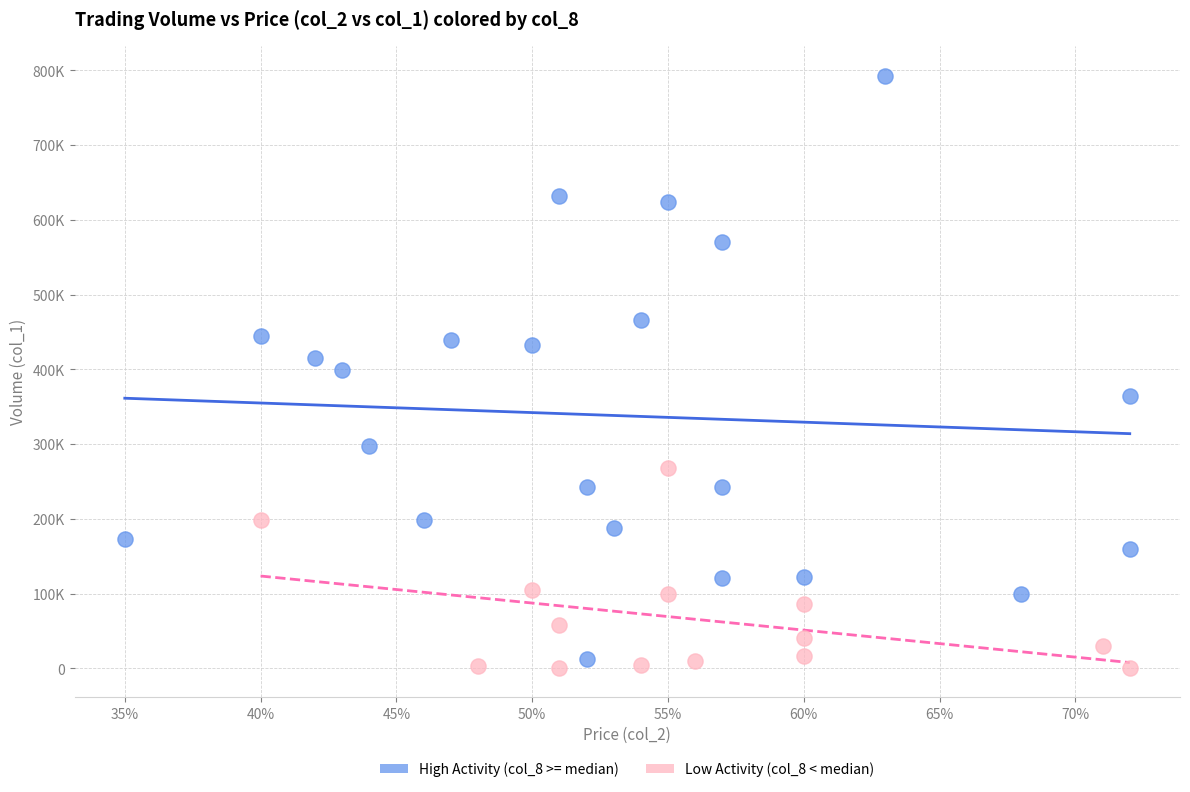

Which series contains the highest Y value?

High Activity (col_8 >= median)